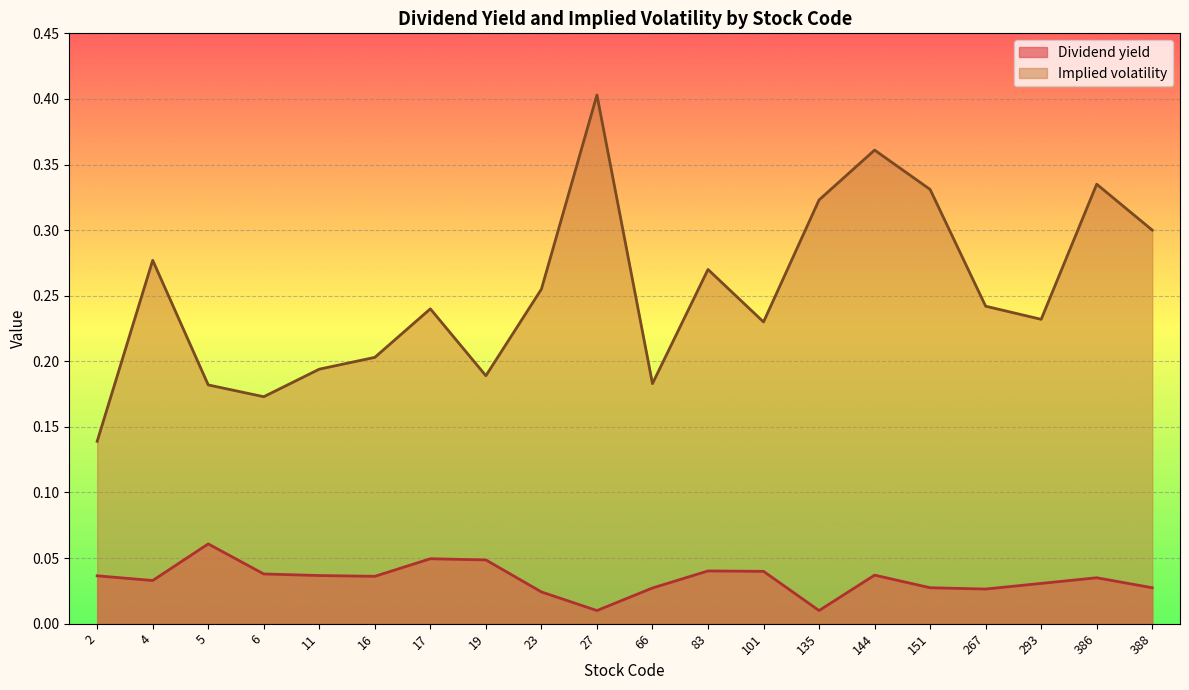

What is the maximum value shown in the chart?

0.4